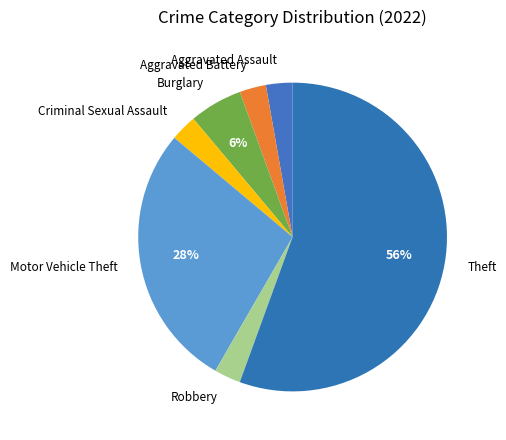

Which category has the biggest portion of the pie?

Theft